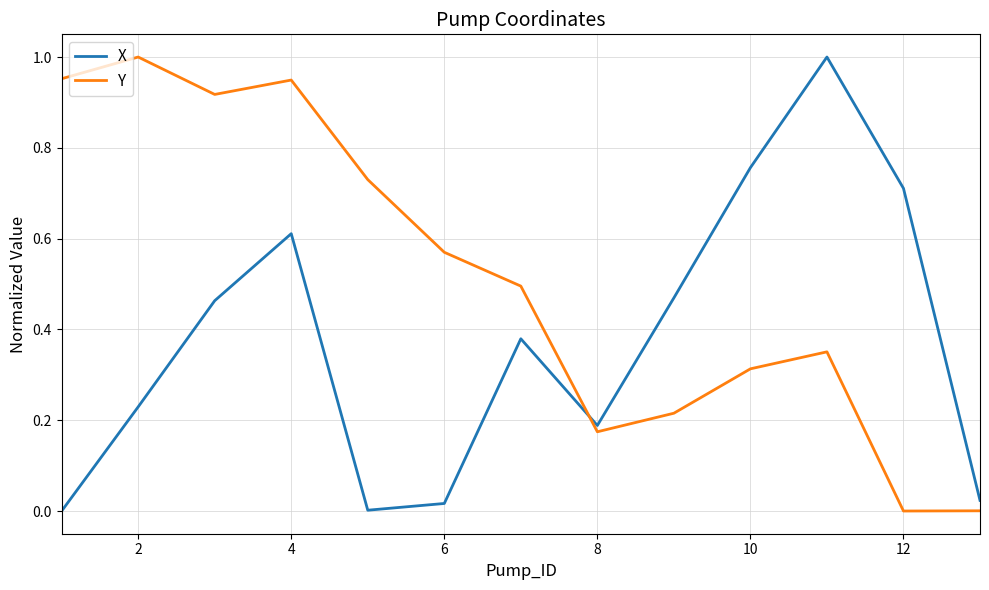

Rank the series by their average value, from lowest to highest.

X, Y